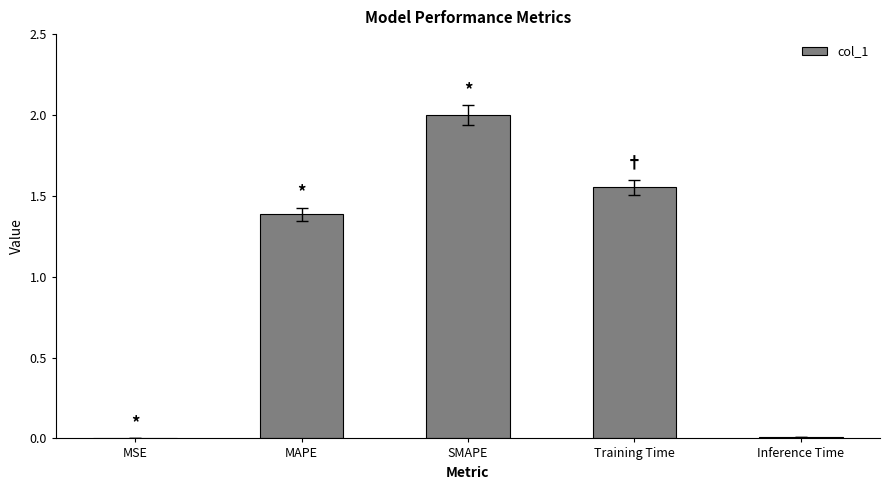

What is the sum of all values?

4.9